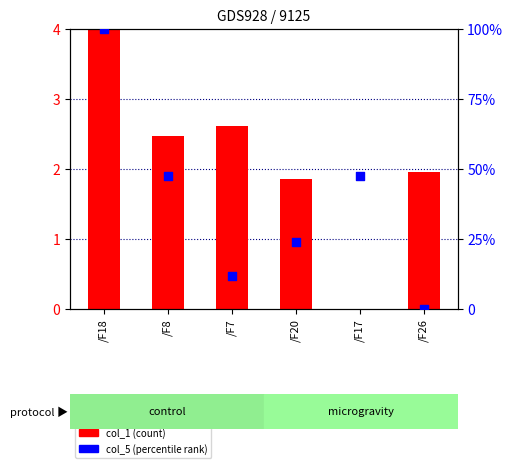

At which category is the sum across all series the highest?

/F18